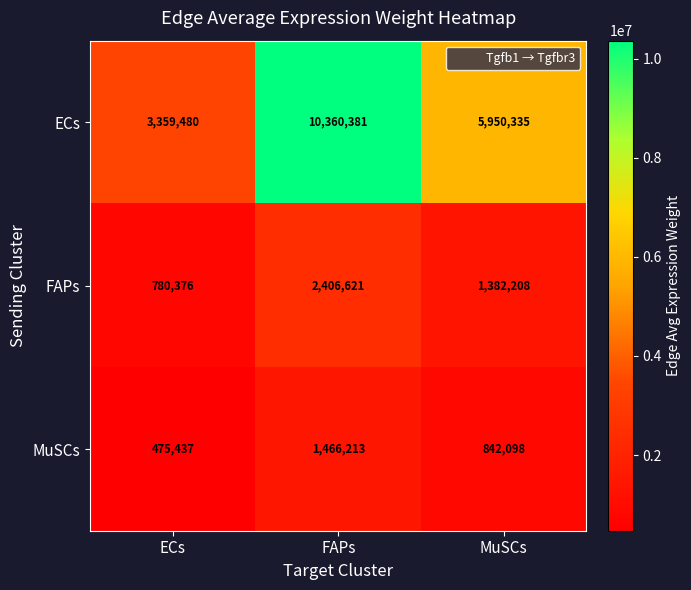

What is the difference between the maximum and minimum values in the MuSCs series?

990776